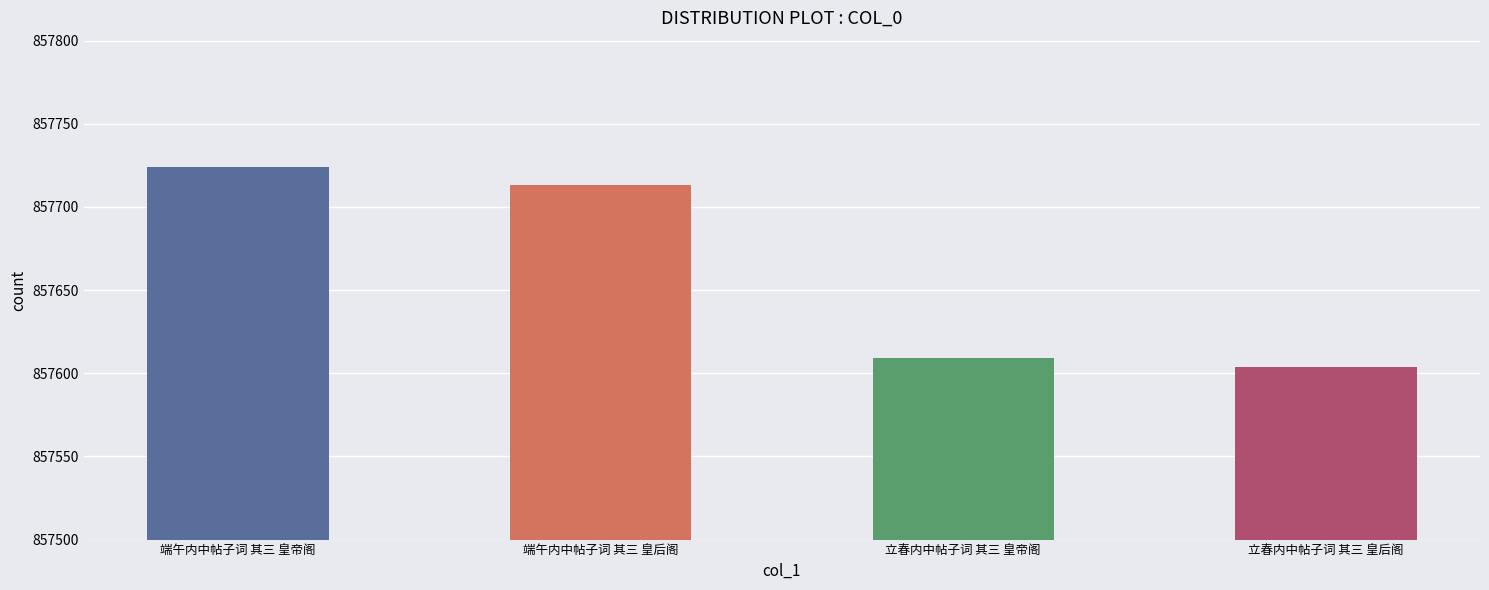

How many distinct data groups are displayed?

1